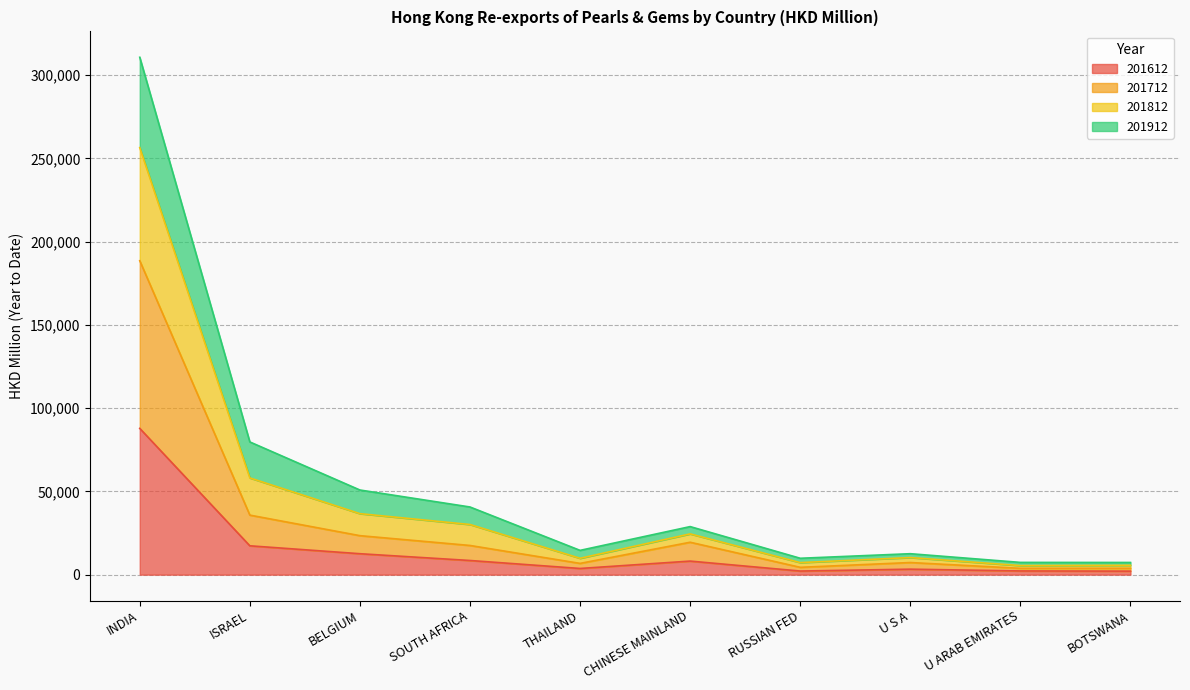

At how many categories does at least one series exceed 194608?

1